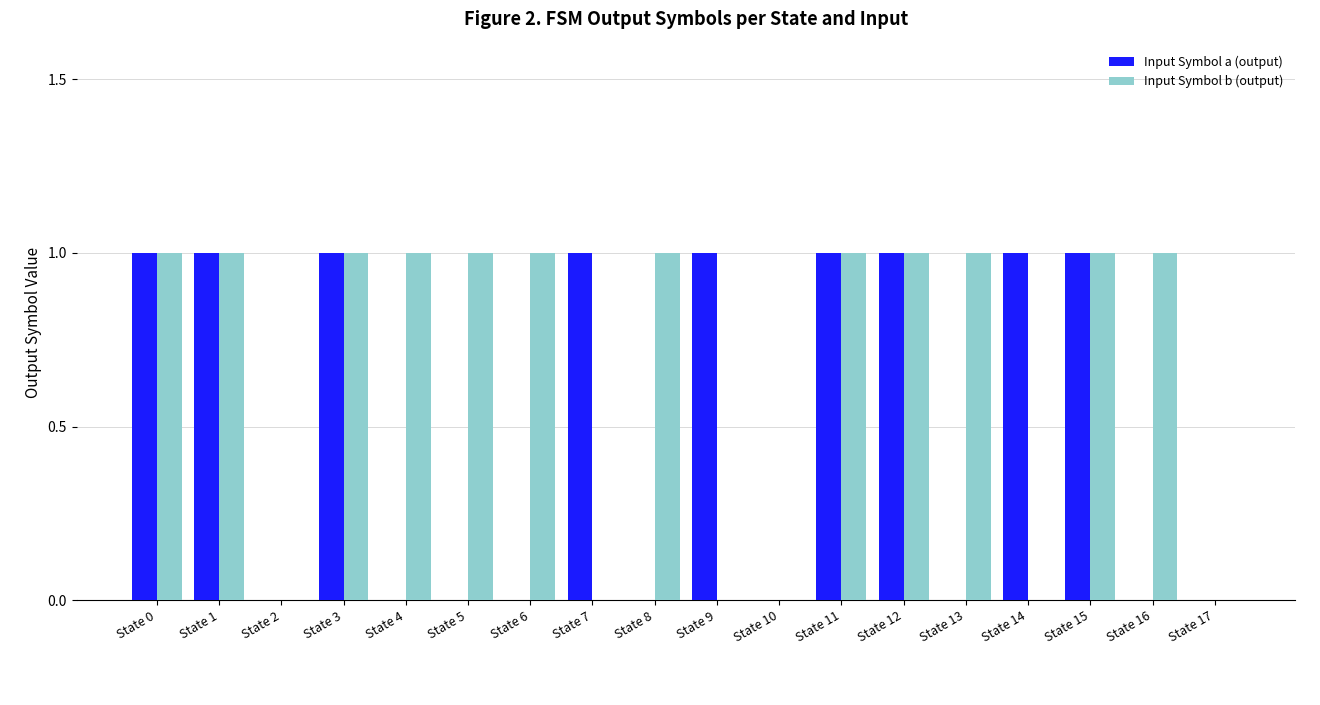

Are the bars grouped side by side (vs. stacked)?

Yes